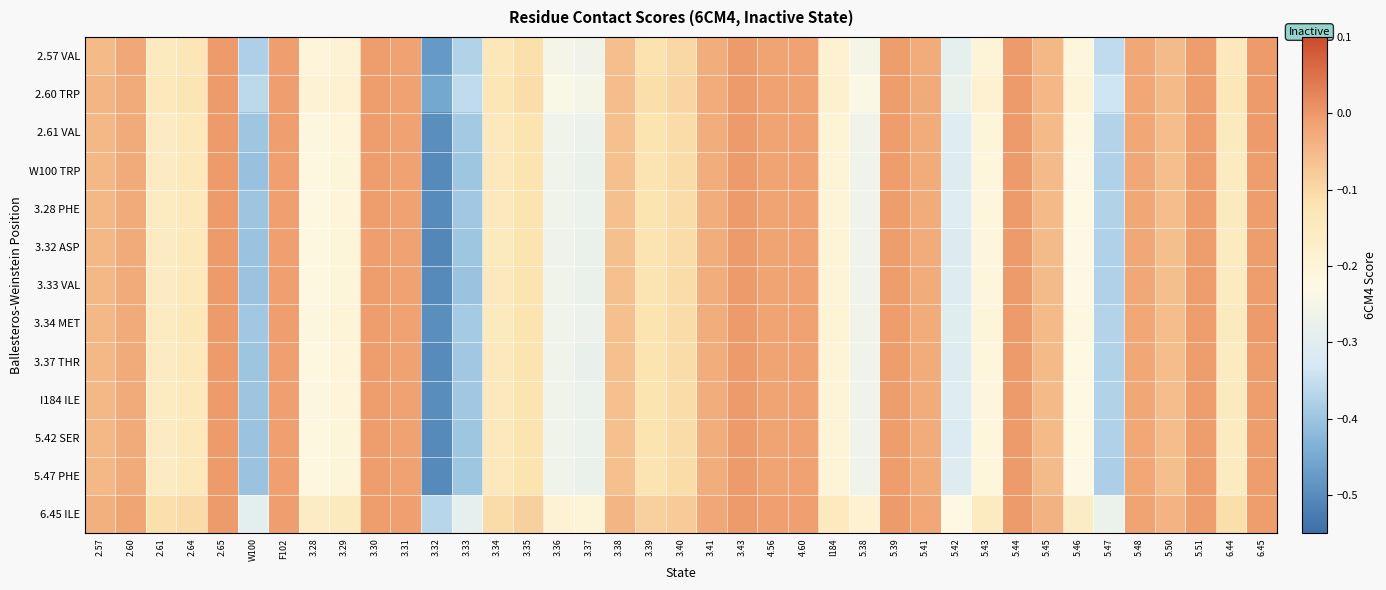

What is the spread (max minus min) of values at 3.36?

0.1